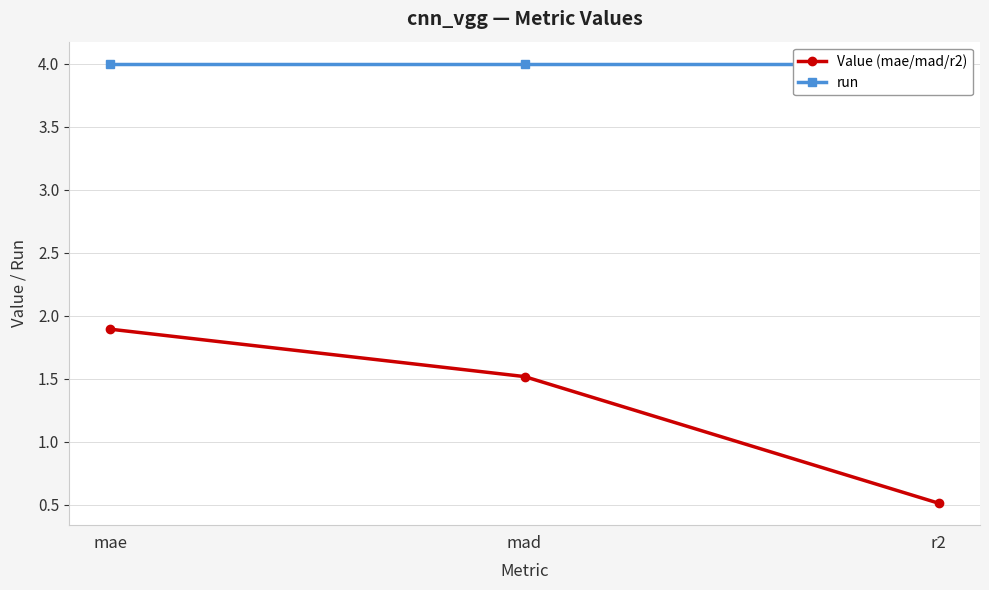

Reading left to right, list all the values displayed in this chart.

Value (mae/mad/r2): mae=1.9	mad=1.5	r2=0.5
run: mae=4.0	mad=4.0	r2=4.0